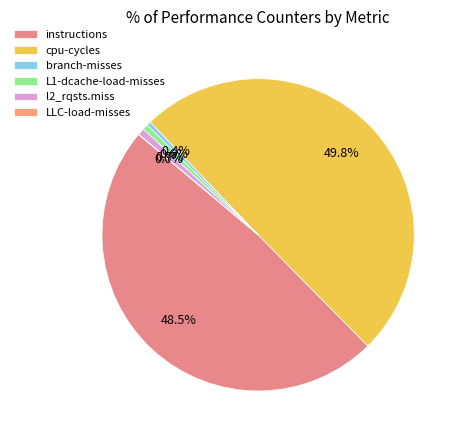

Is it true that L1-dcache-load-misses is 11% of the pie?

False